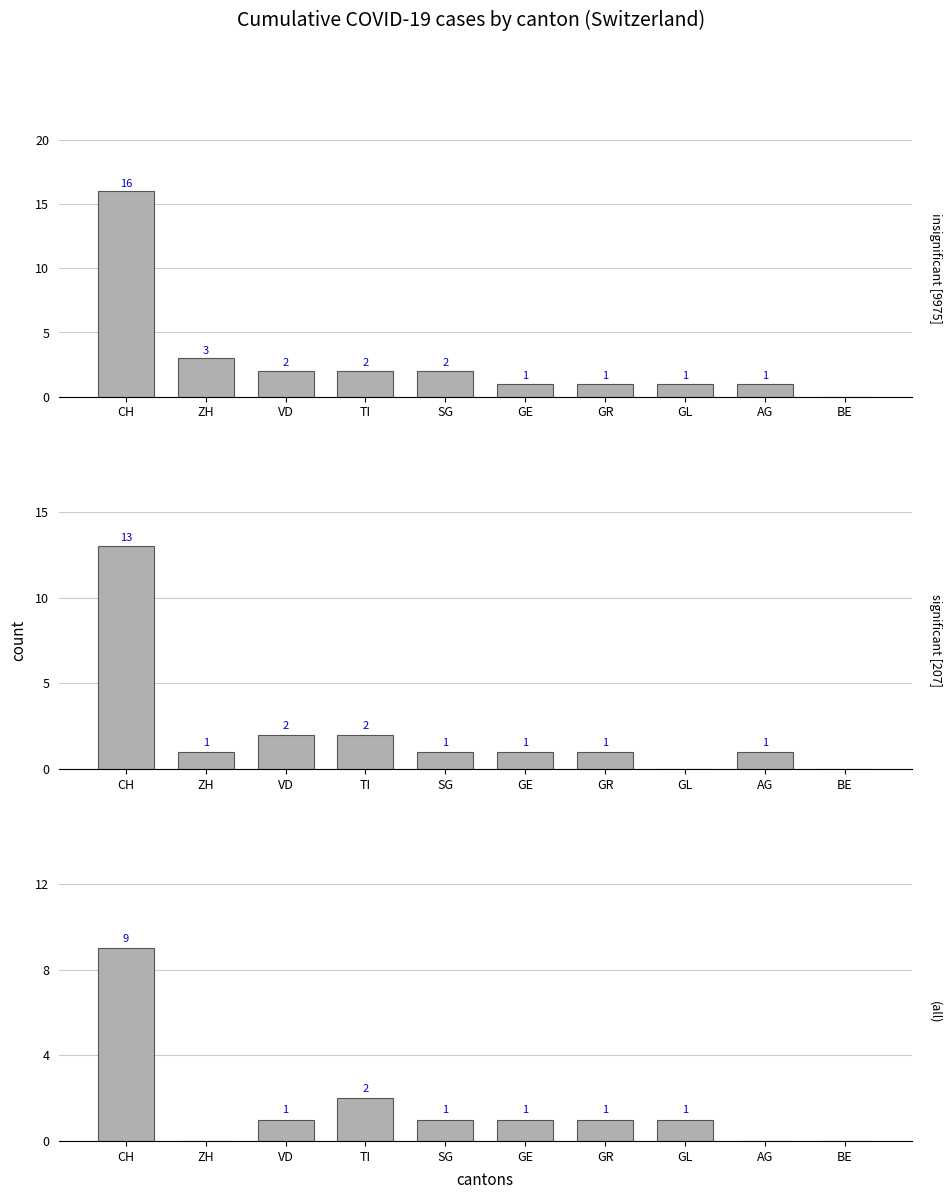

Approximately how many times larger is the value at TI compared to GR?

2.0